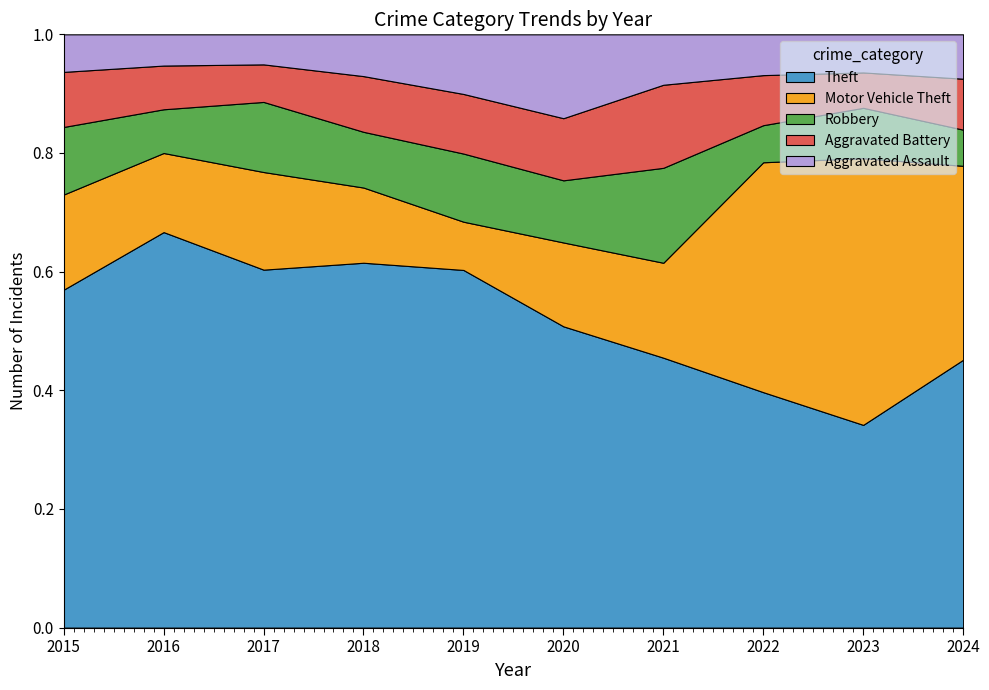

Which series ends up on top after the final intersection of Aggravated Assault and Motor Vehicle Theft?

Aggravated Assault